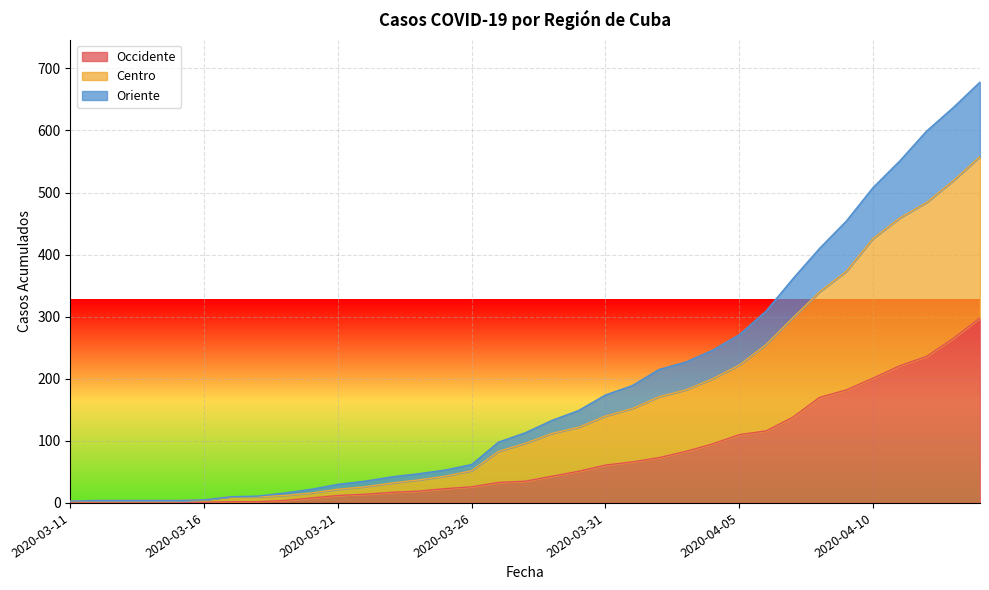

Reading left to right, list all the values displayed in this chart.

Occidente: 0	0	0	0	0	1	2	2	4	8	12	14	17	19	23	26	33	35	43	51	61	66	73	83	95	110	116	138	170	182	201	221	236	265	298
Centro: 3	4	4	4	4	5	10	10	12	16	22	26	32	37	43	52	83	96	112	122	140	152	171	182	200	222	255	298	340	373	426	459	484	519	558
Oriente: 3	4	4	4	4	5	10	11	16	22	30	35	42	47	53	62	98	113	133	149	174	189	215	227	246	271	309	361	410	454	508	551	599	637	678